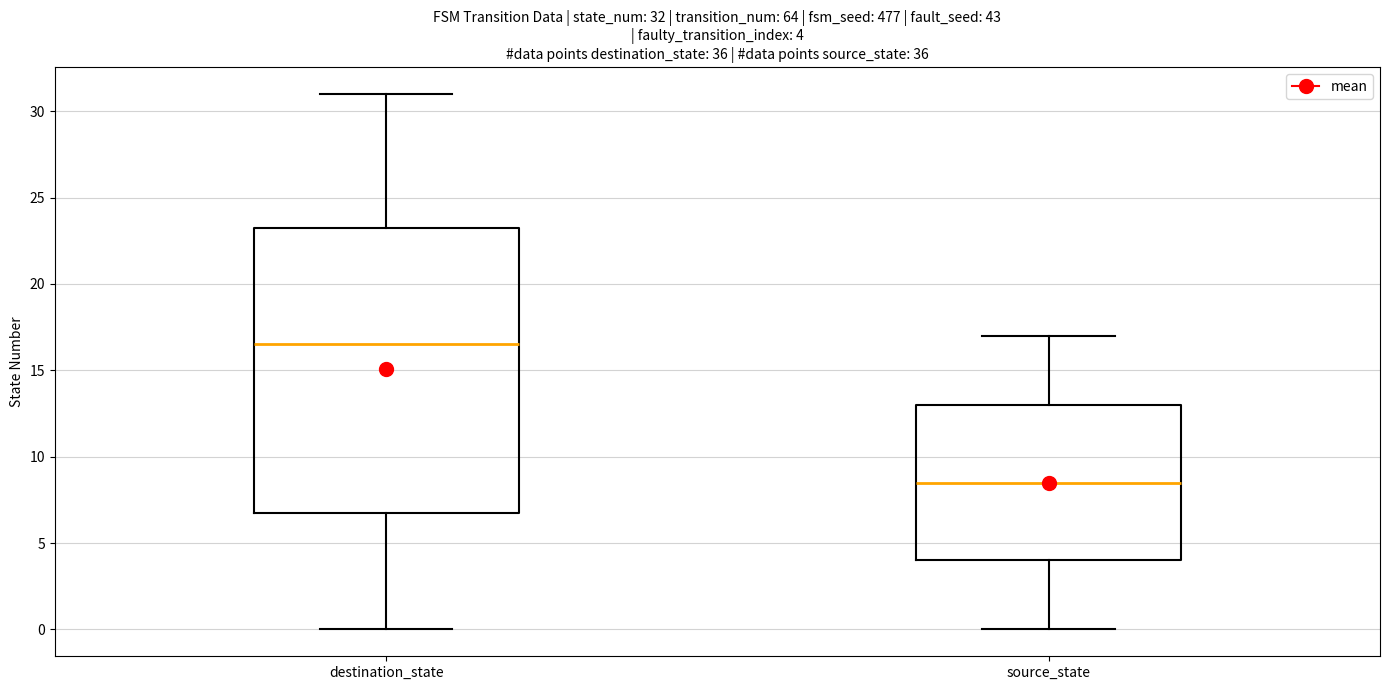

Comparing the boxes themselves (not the whiskers), which one is the tallest?

destination_state